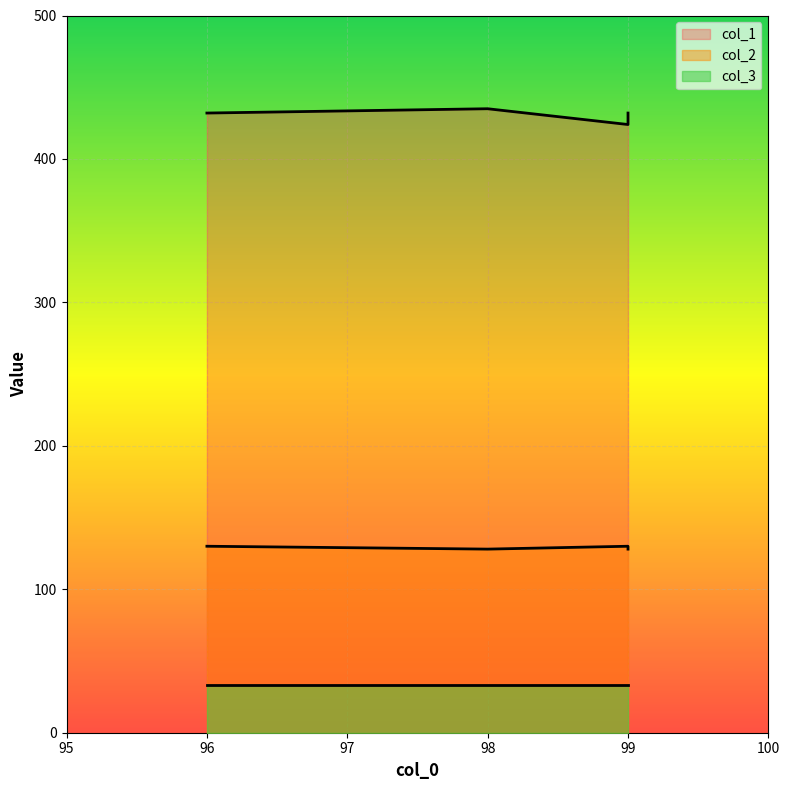

How many col_1 values are between 432 and 435?

3